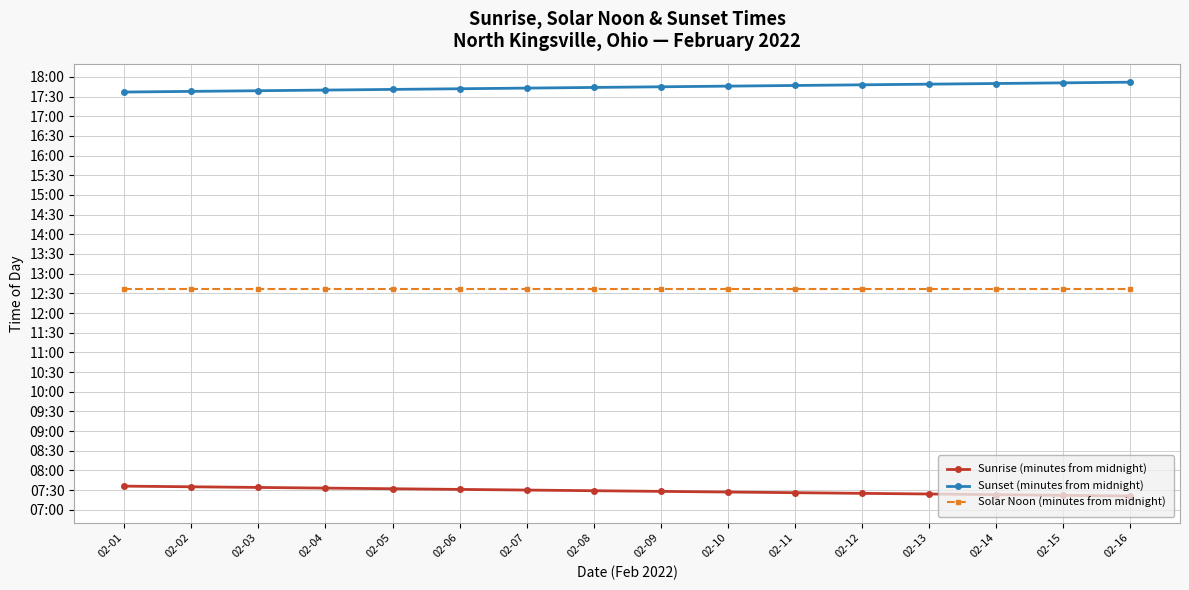

The value of Sunrise (minutes from midnight) at 02-10 is 447. True or false?

True